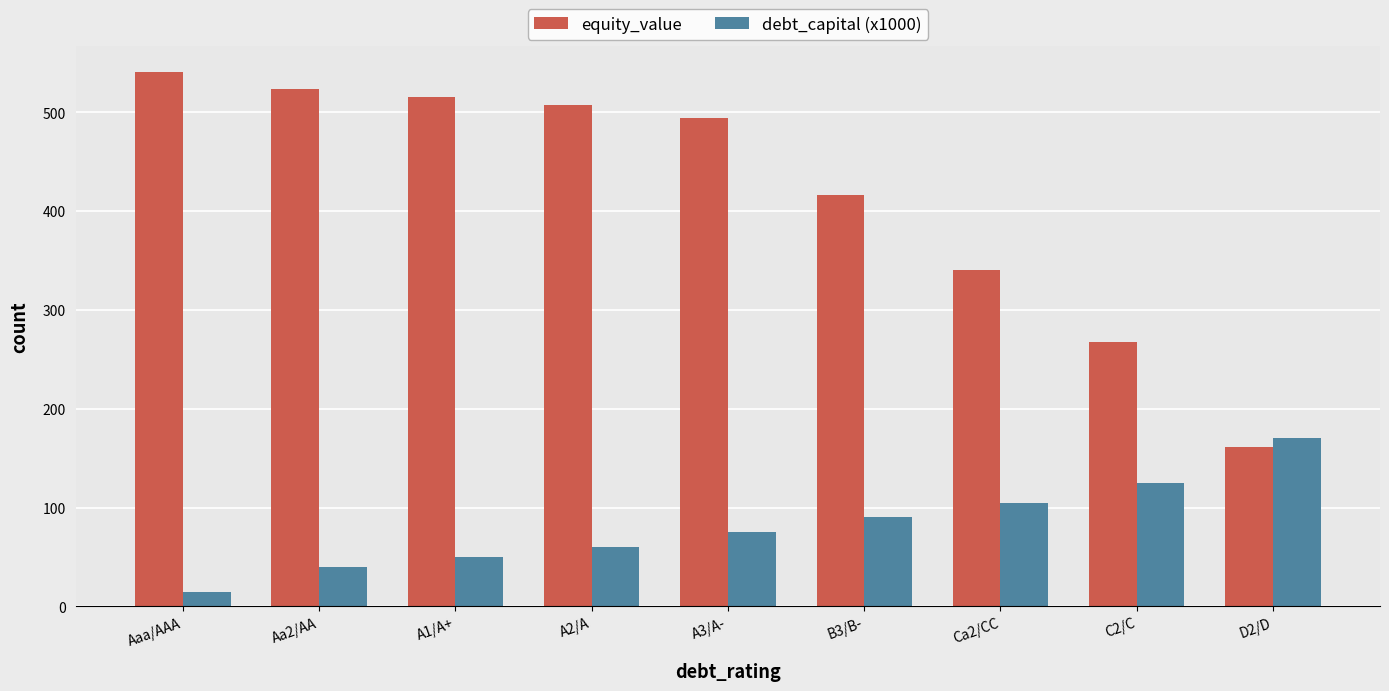

Which series has the largest range (max minus min)?

equity_value